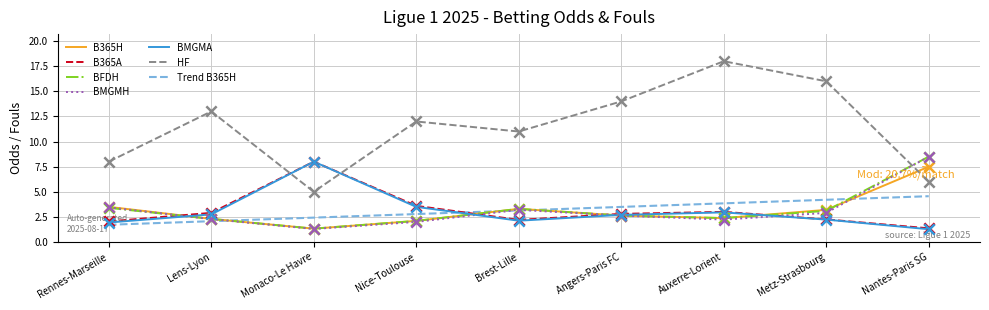

At which category is the sum across all series the highest?

Nantes-Paris SG